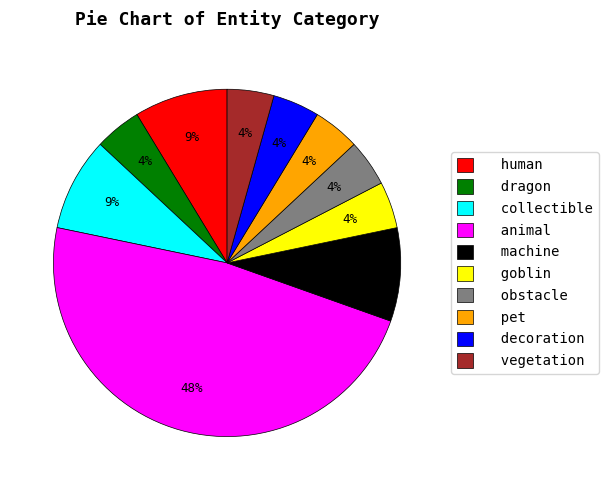

To the nearest percent, what percentage of the pie is collectible?

9%